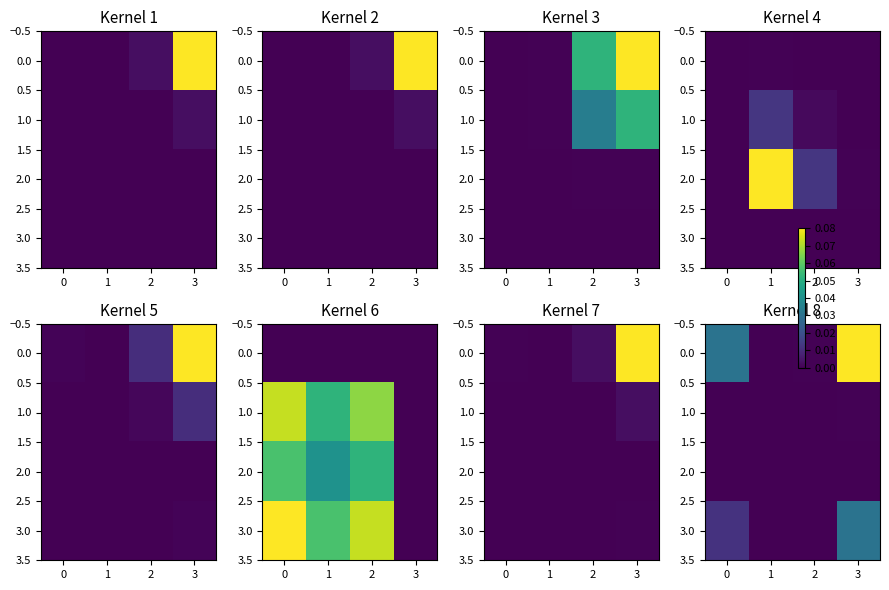

How many distinct data groups are displayed?

4